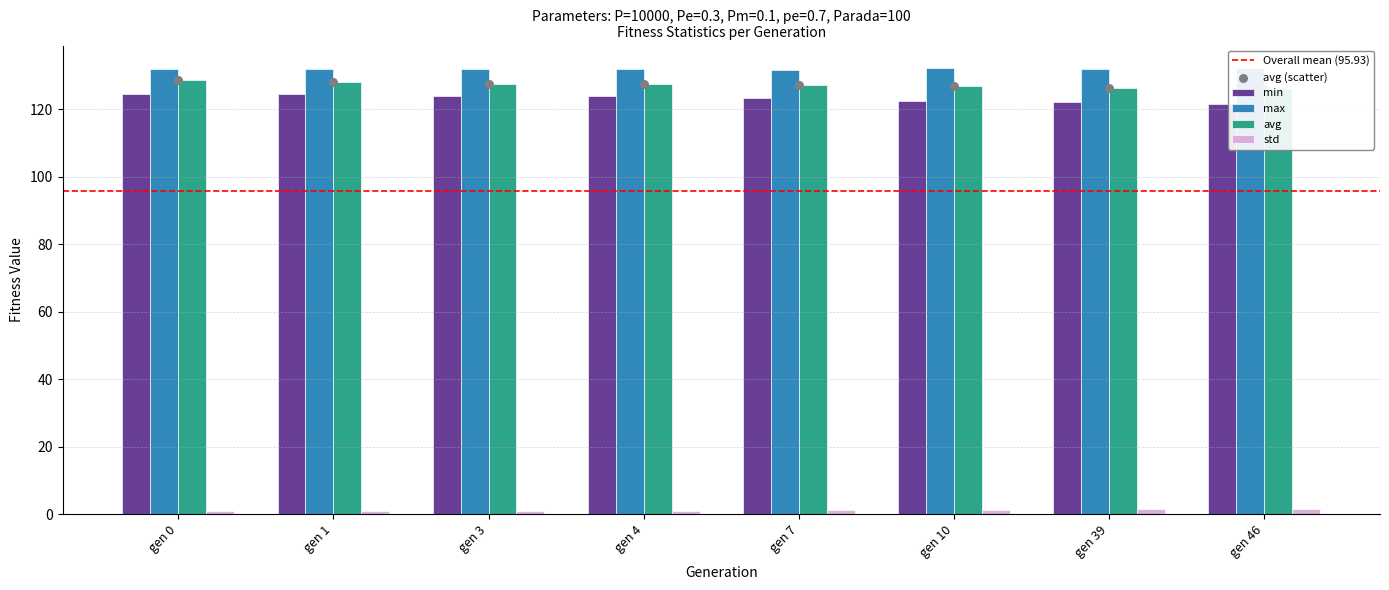

At how many categories does at least one series exceed 93?

8